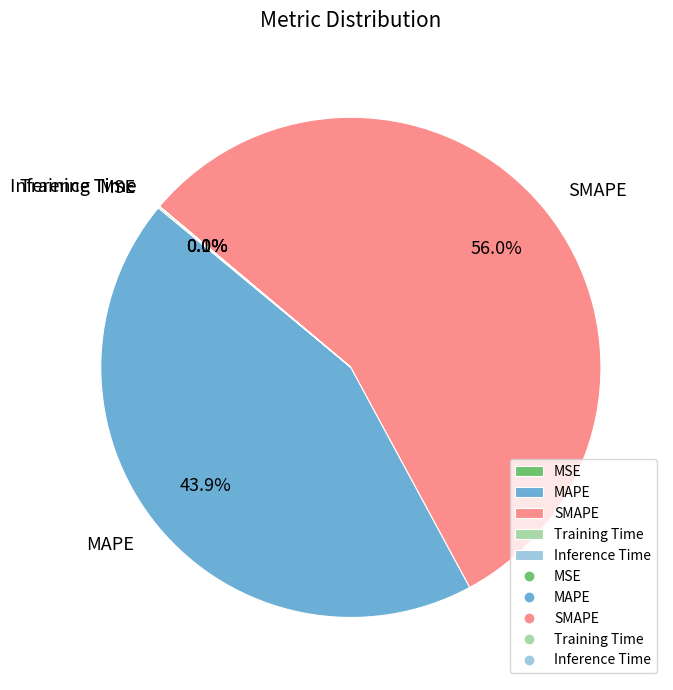

Do MAPE and SMAPE together represent more than half of the pie?

Yes